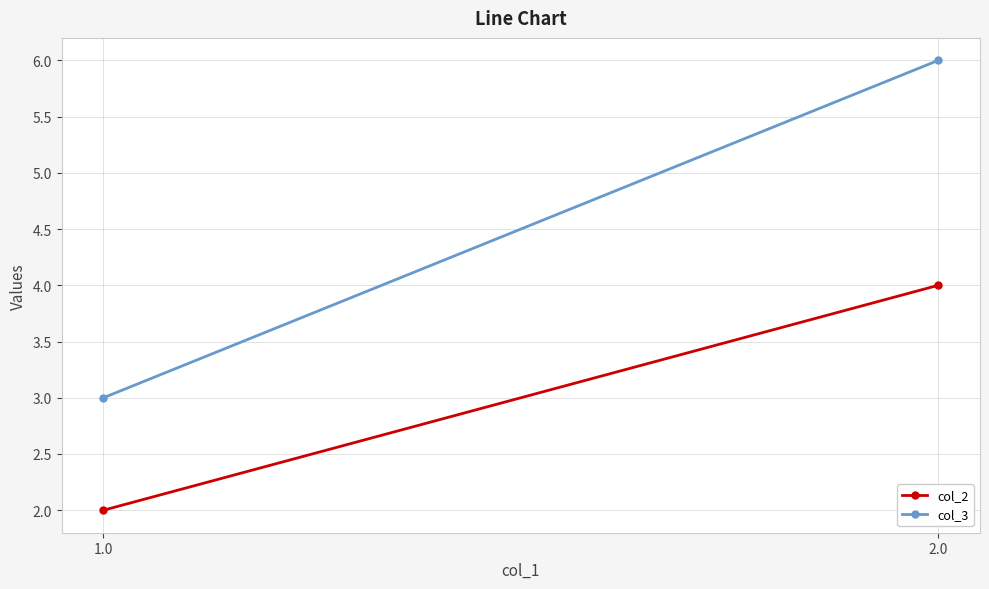

Reading left to right, extract all data points from this chart.

col_2: 2	4
col_3: 3	6